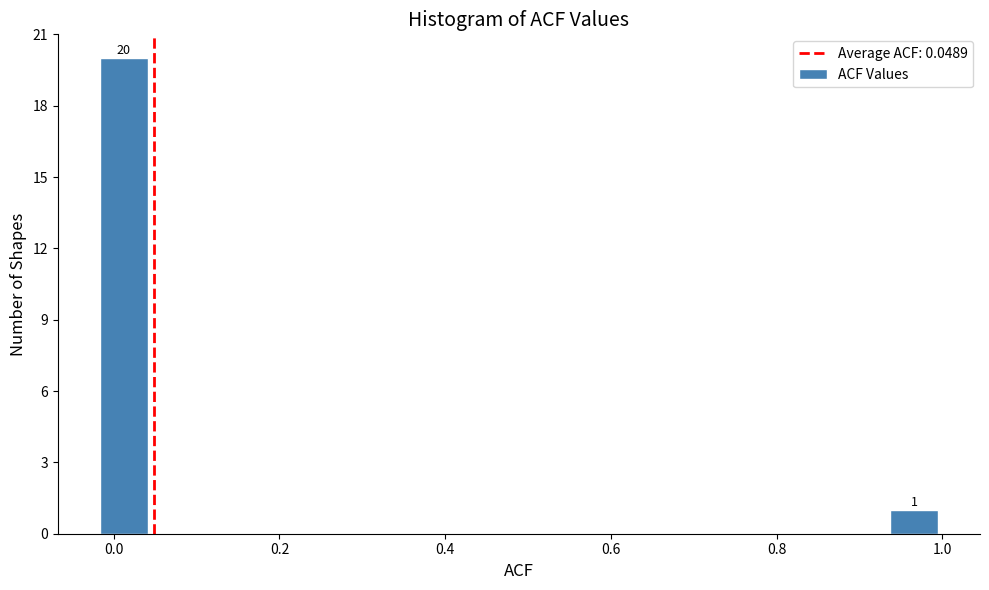

Around what value on the x-axis is the tallest bar? Give the approximate position of its centre, as read against the axis.

0.02